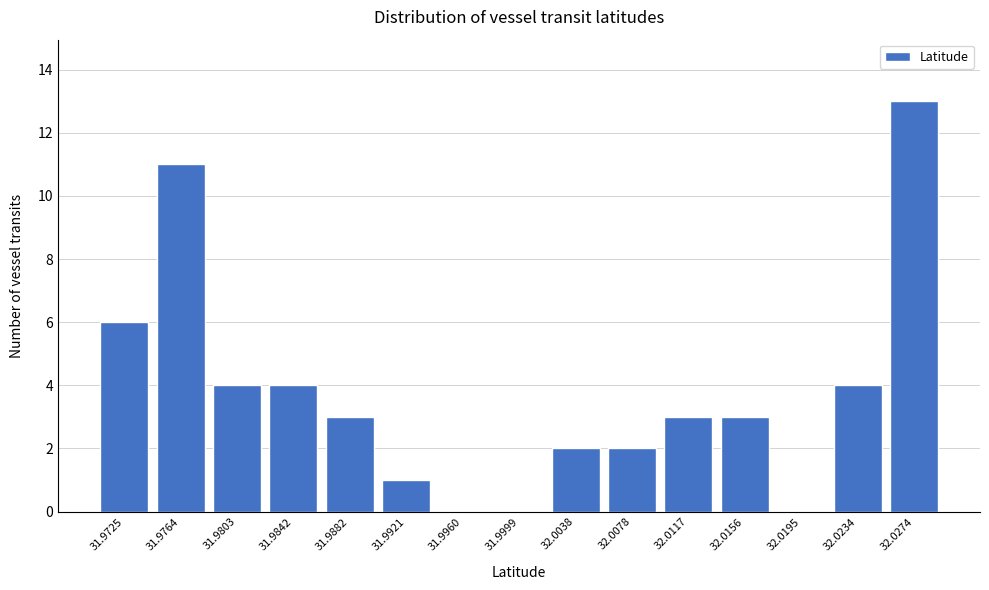

Reading left to right, extract all data points from this chart.

31.9725=6	31.9764=11	31.9803=4	31.9842=4	31.9882=3	31.9921=1	31.9960=0	31.9999=0	32.0038=2	32.0078=2	32.0117=3	32.0156=3	32.0195=0	32.0234=4	32.0274=13